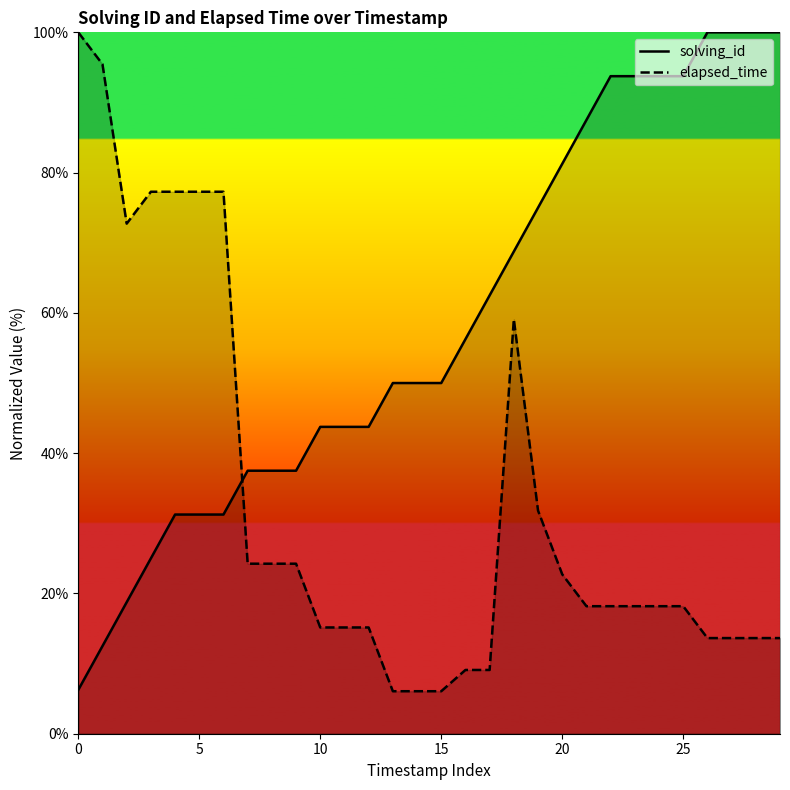

Where is the first local maximum for elapsed_time?

18